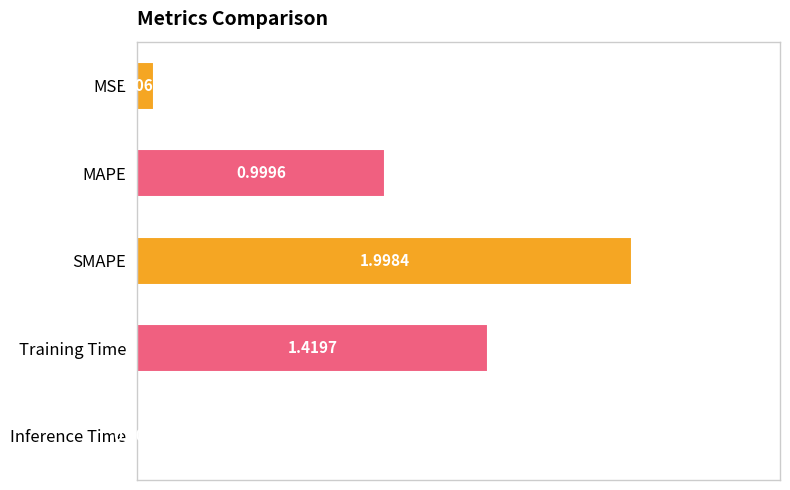

At which category does the chart reach its peak across all series?

SMAPE